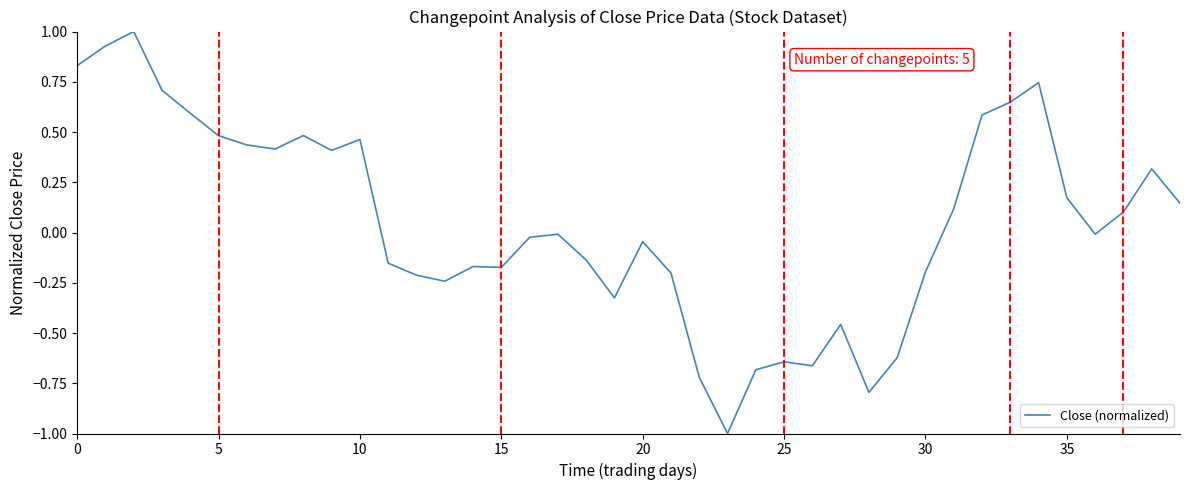

What is the greatest value displayed?

1.0